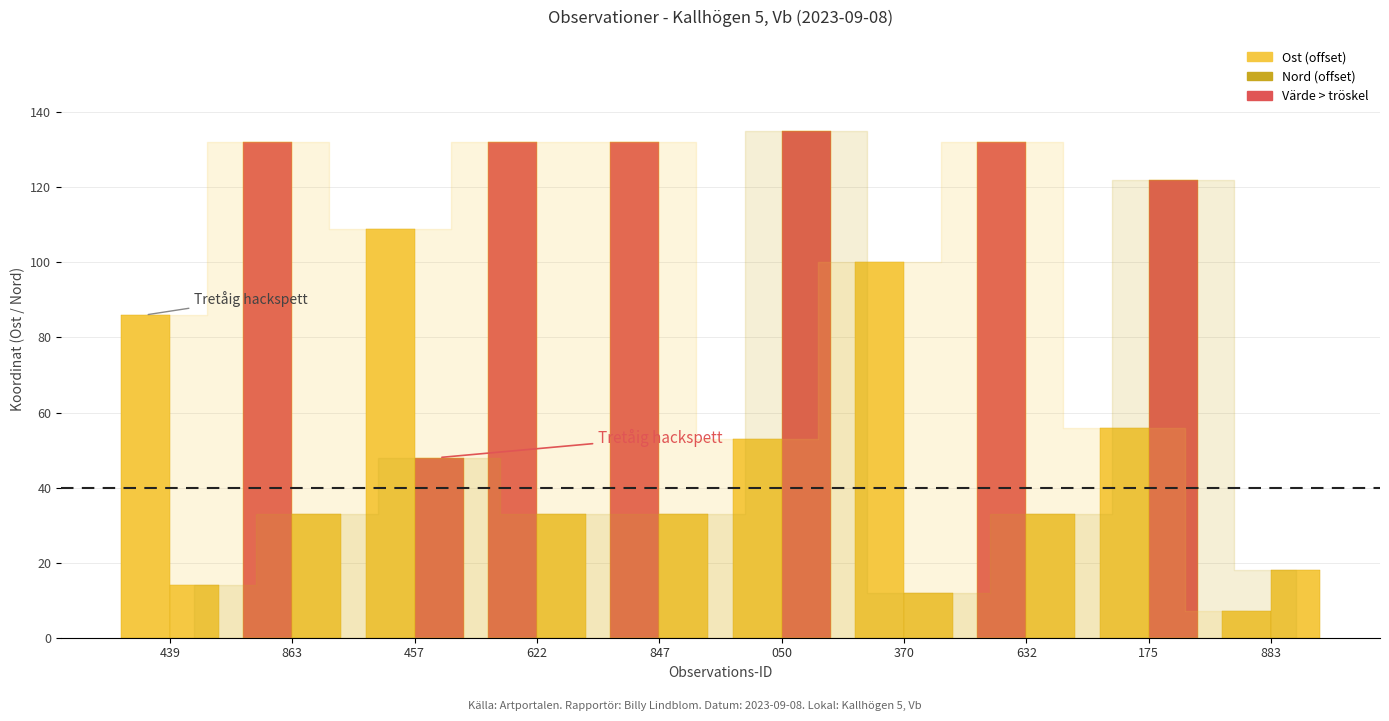

The value of Ost (offset) at 622 is 197. True or false?

False